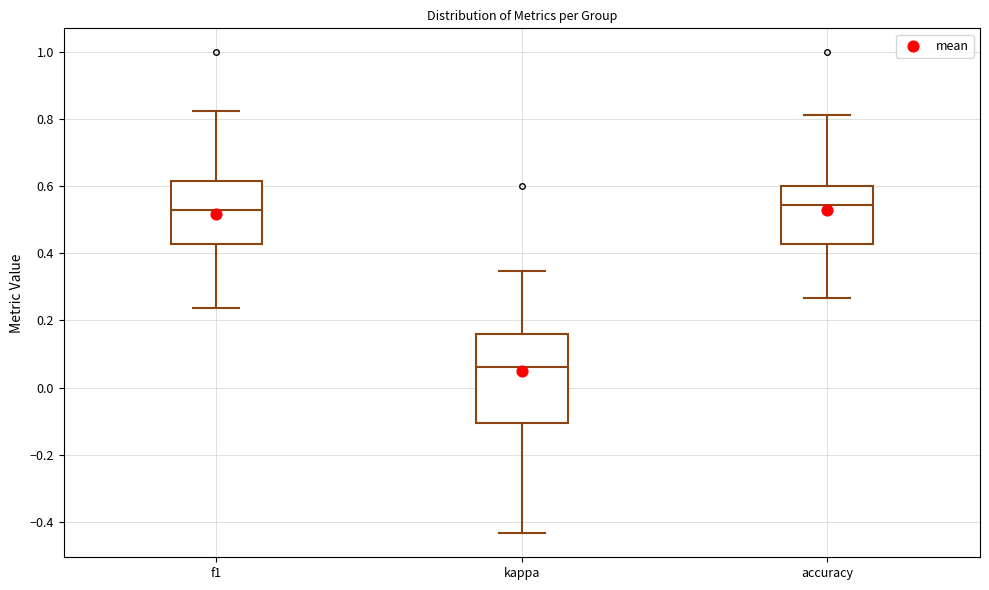

Where is the upper edge of the box for accuracy on the y-axis? The values are not printed on the chart, so give them approximately, as read against the axis.

0.60